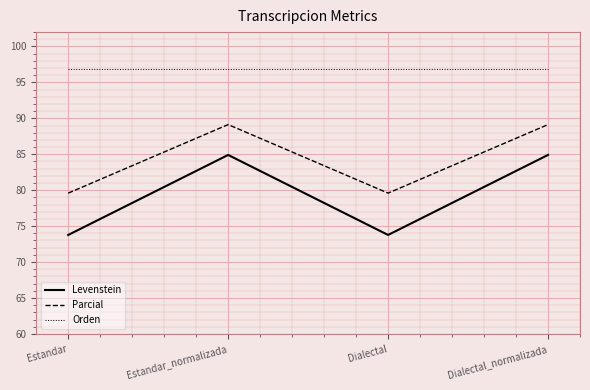

Between Dialectal and Dialectal_normalizada, which series saw the biggest shift?

Levenstein